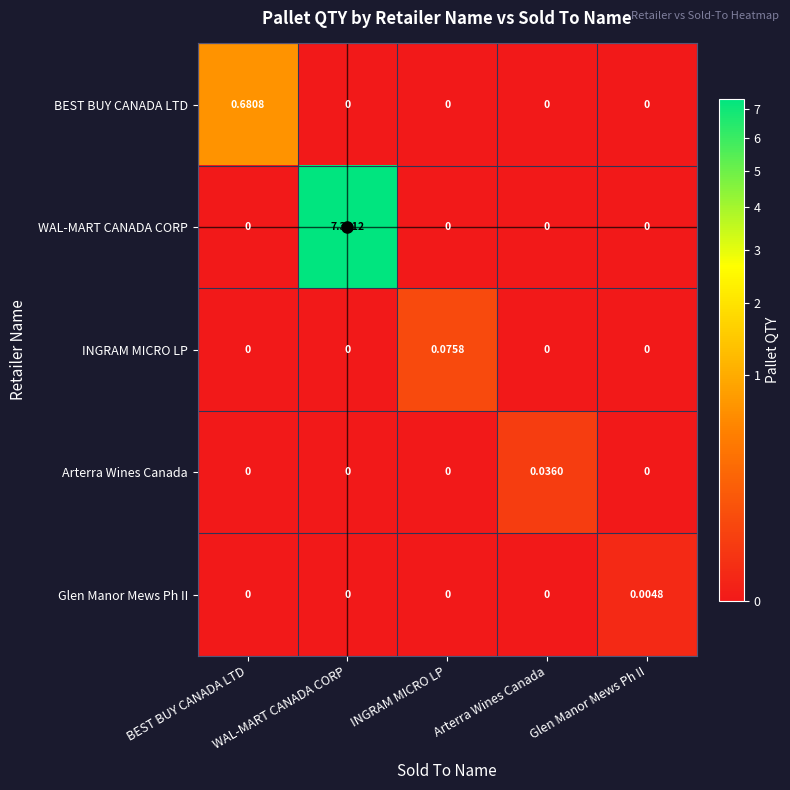

At which category is the sum across all series the highest?

WAL-MART CANADA CORP